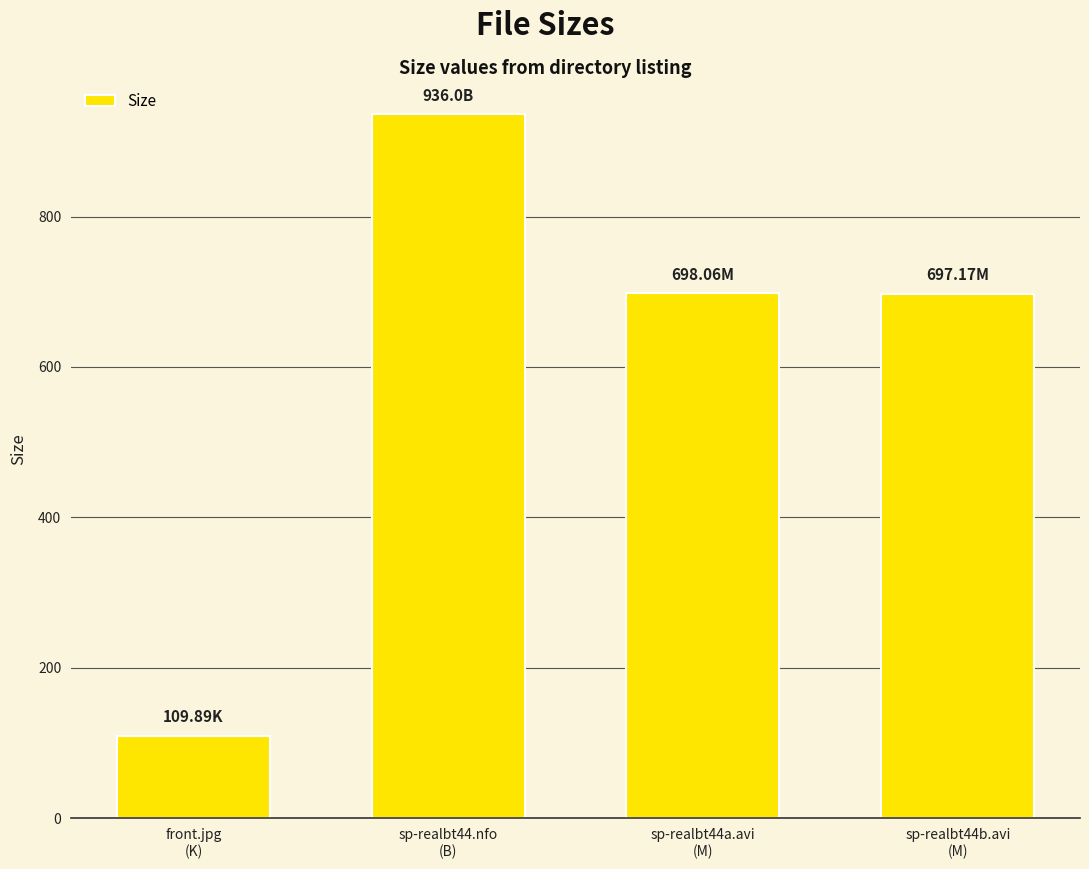

What is the difference between the maximum and minimum values?

826.1